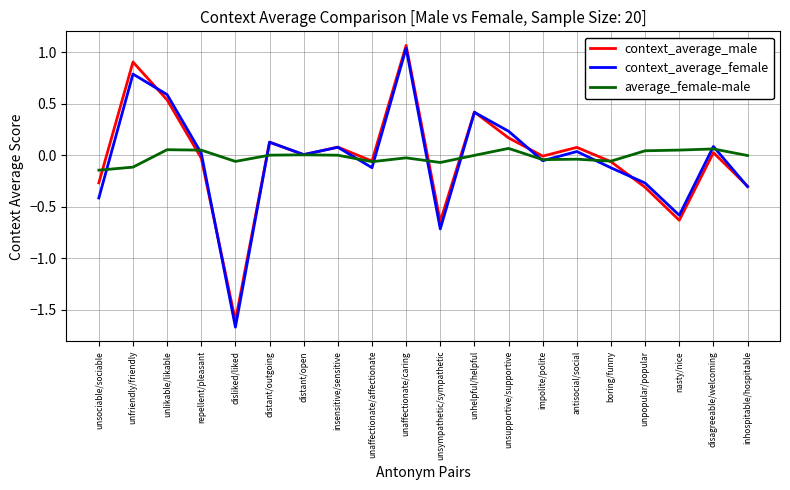

True or false: average_female-male has a value of -0.0 at insensitive/sensitive.

True